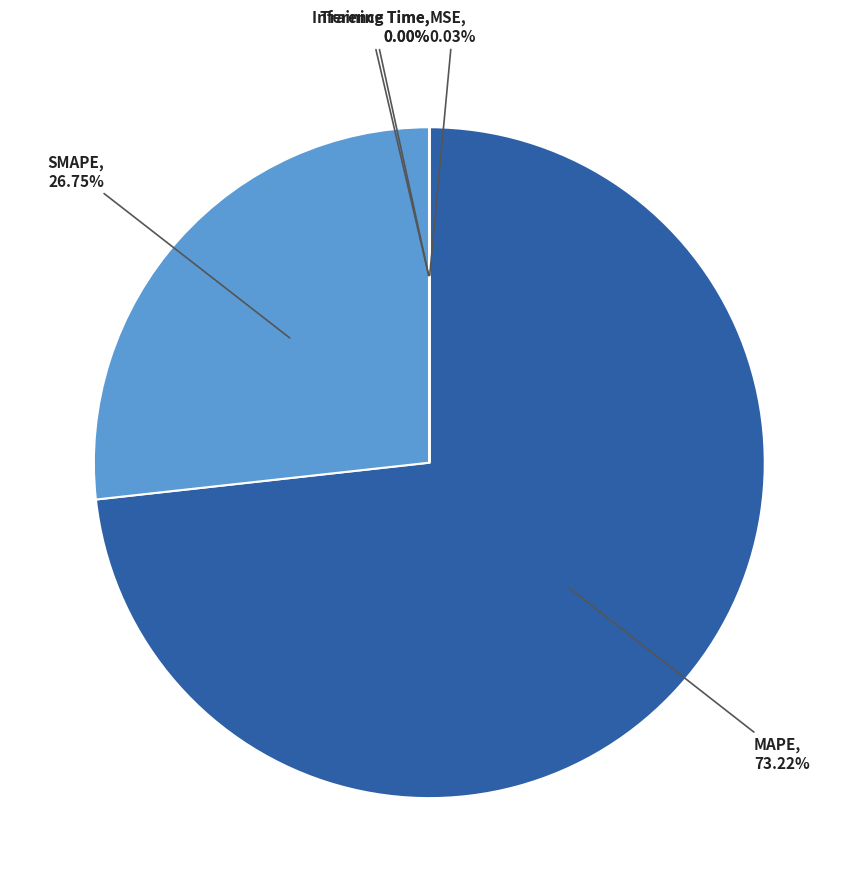

Is there a majority slice in this chart?

Yes